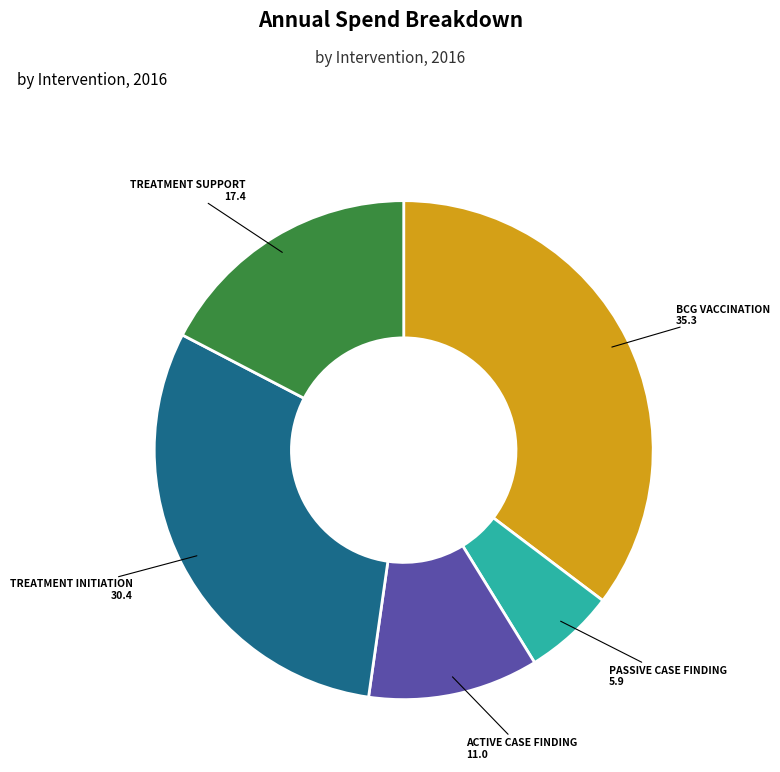

Does any single category account for the majority?

No